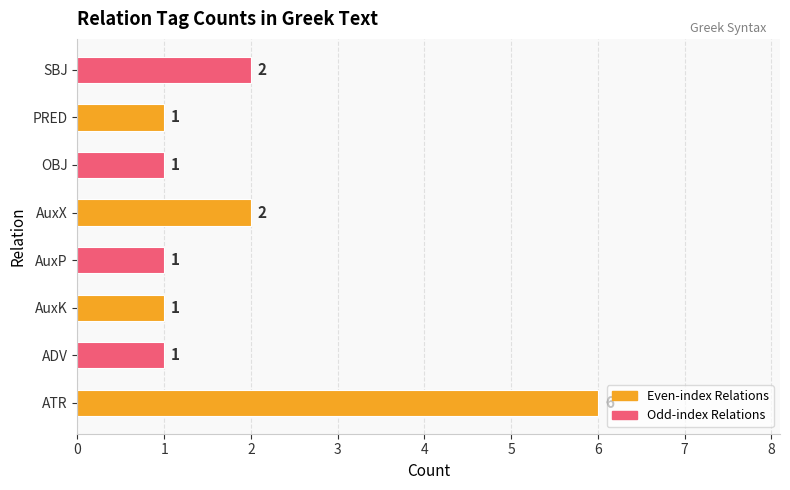

What is the maximum value shown in the chart?

6